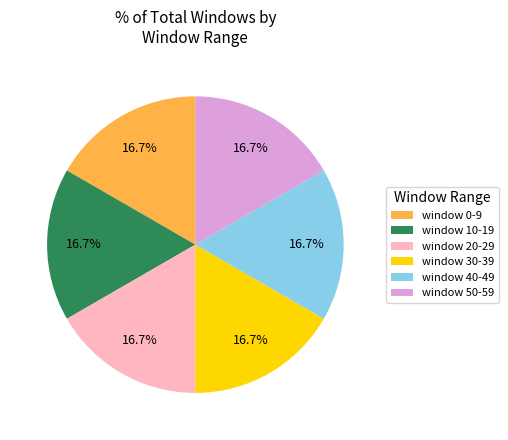

Do window 0-9 and window 40-49 together represent more than half of the pie?

No